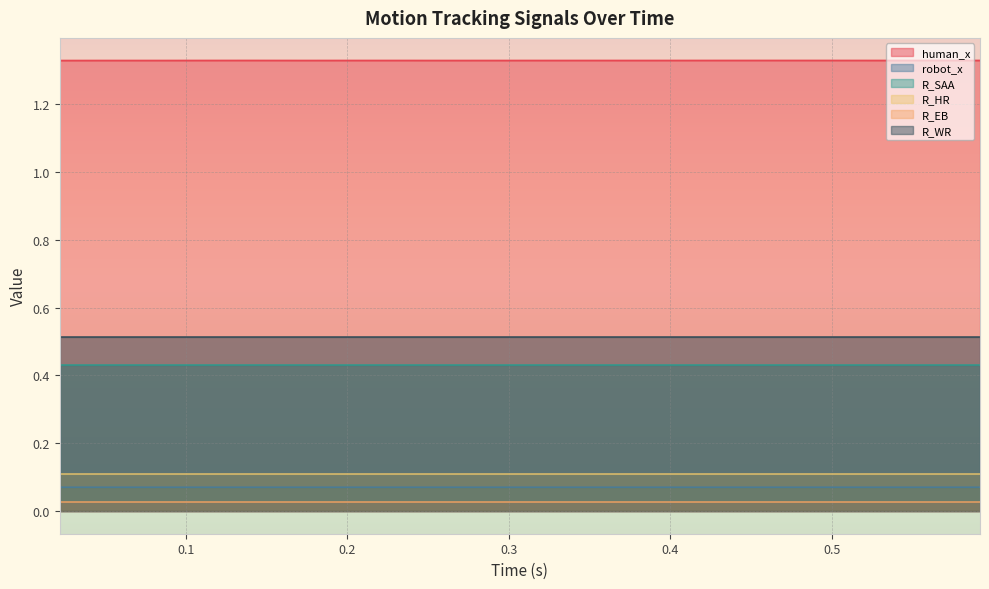

True or false: robot_x and R_WR cross at least once.

False